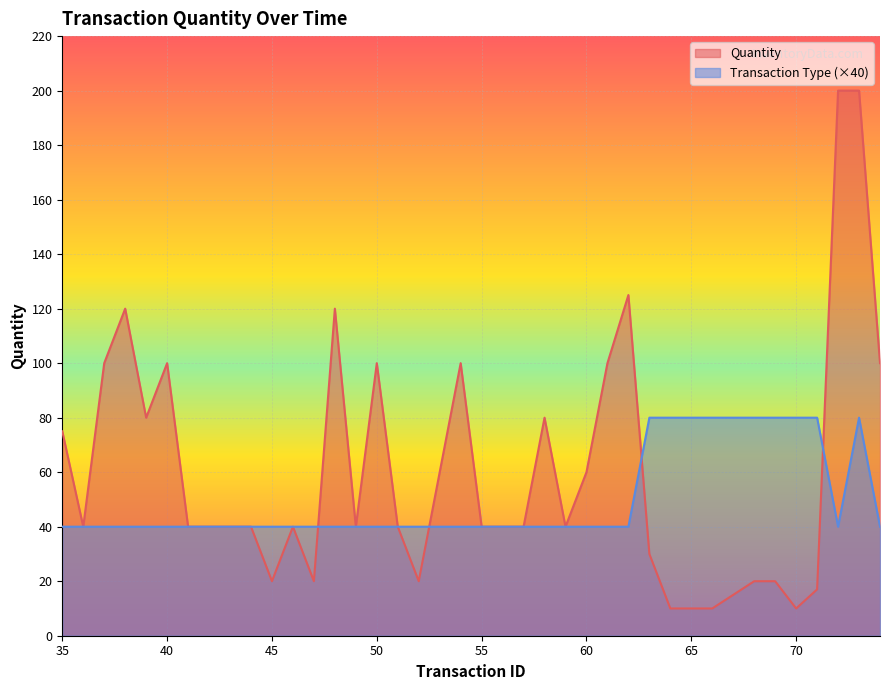

What is the maximum value for Transaction Type?

80